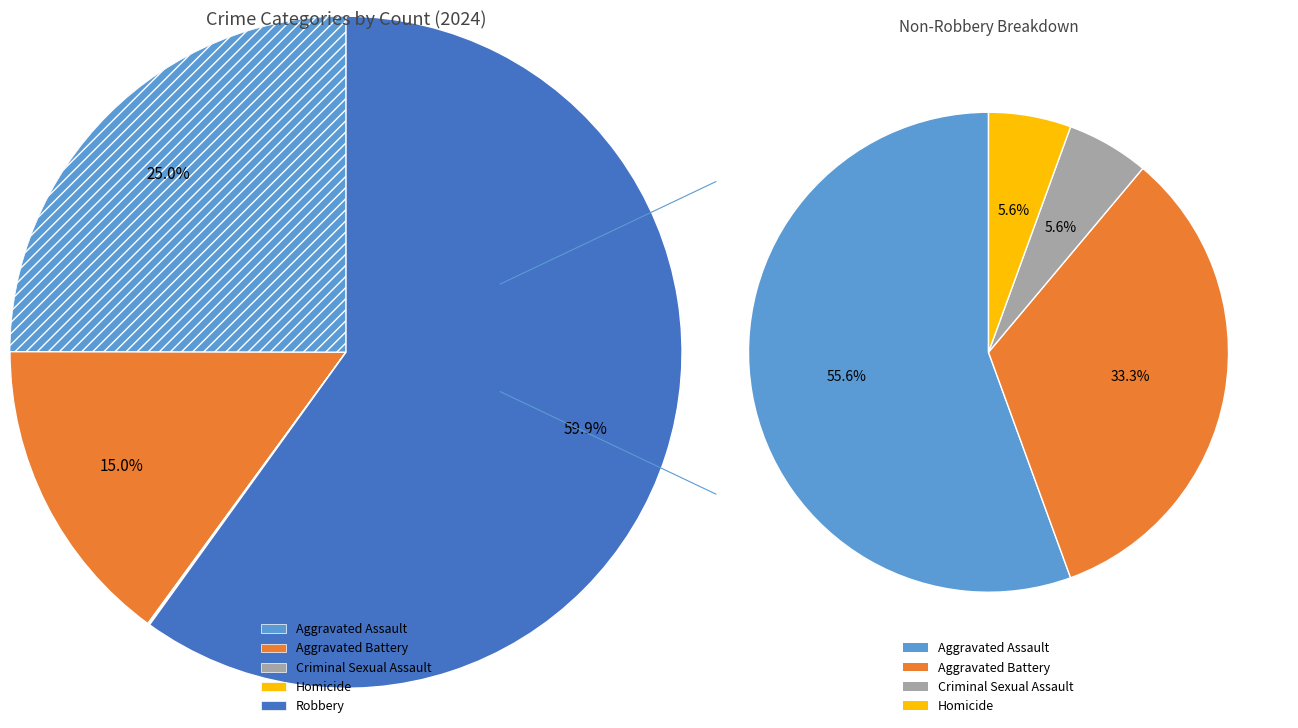

What is the largest slice in the pie chart?

Robbery